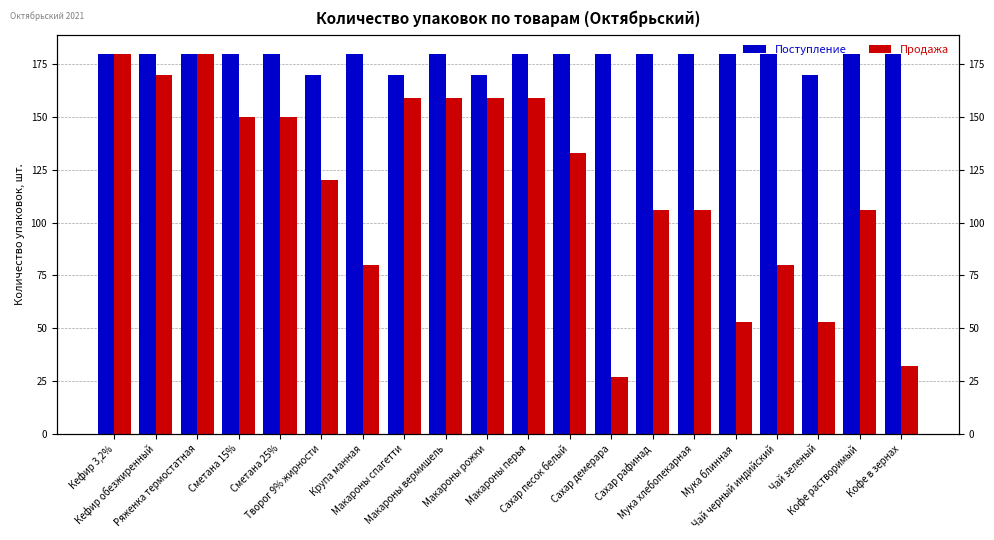

Rank the series at Крупа манная from lowest to highest value.

Продажа, Поступление